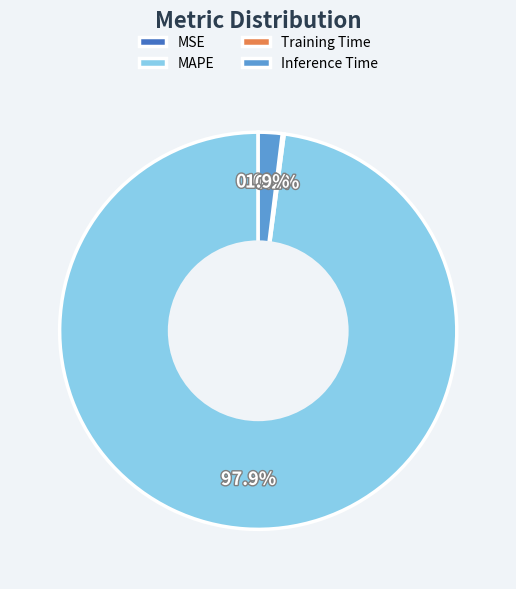

What is the largest slice in the pie chart?

MAPE